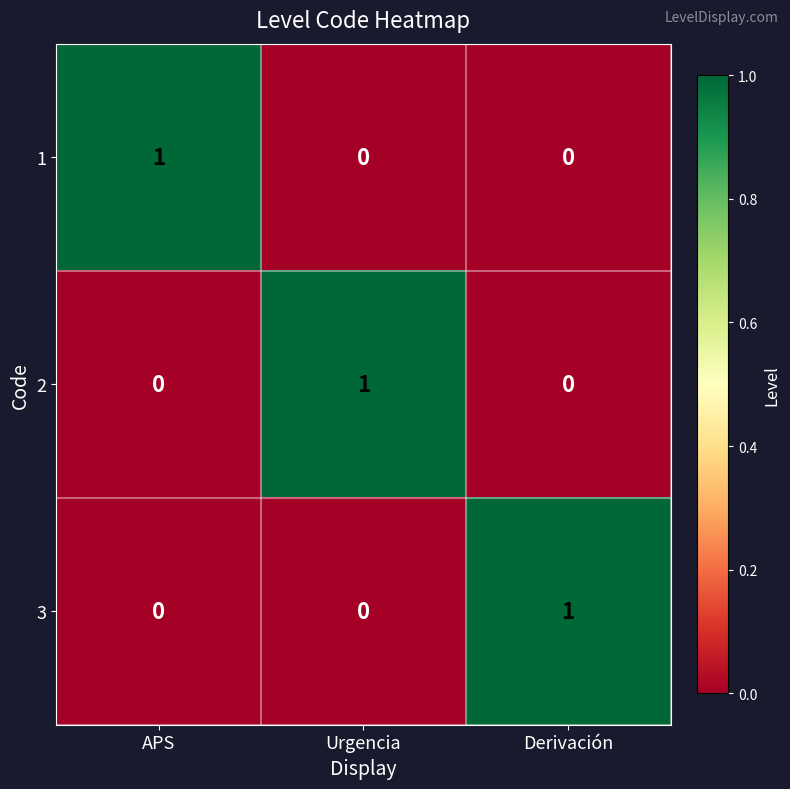

True or false: 1 has a value of 0 at Derivación.

True